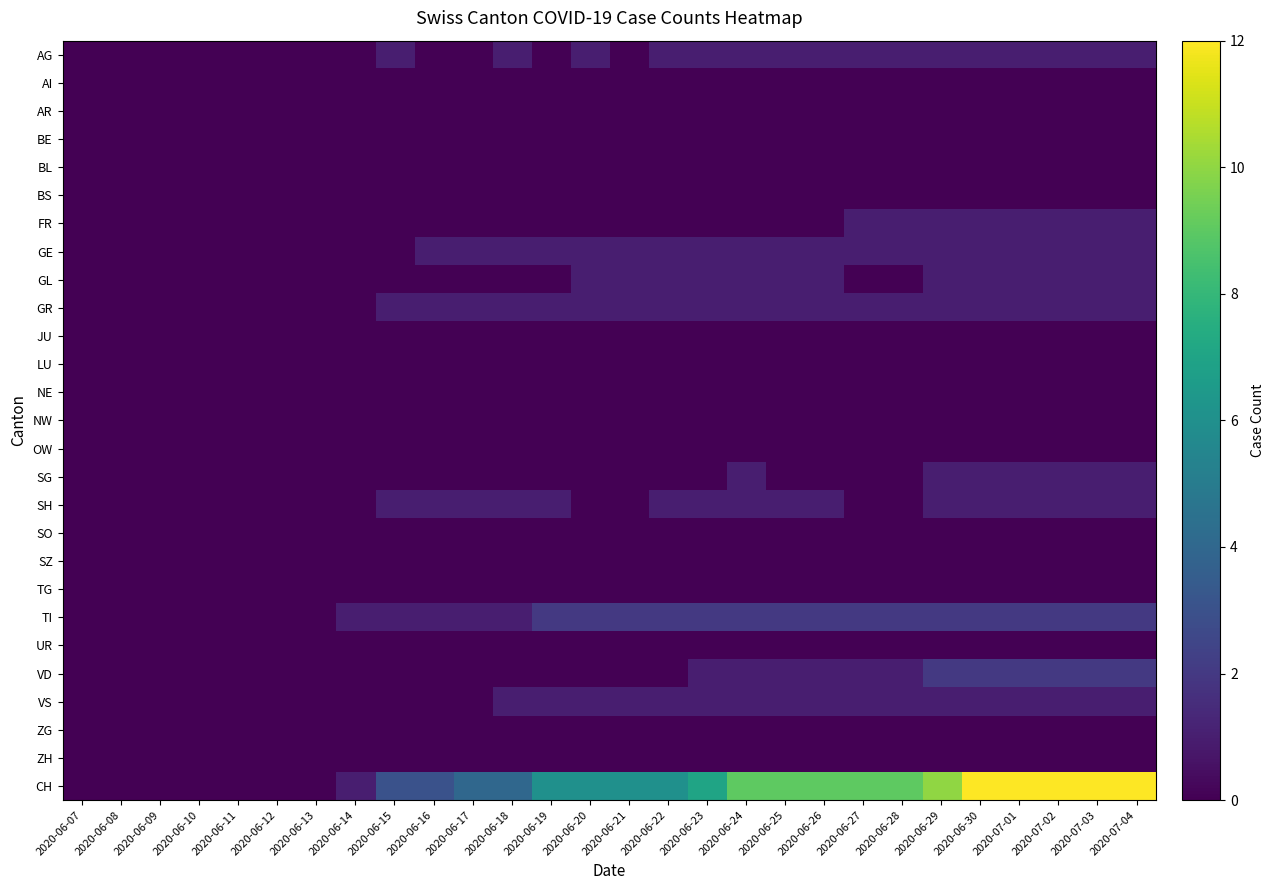

Rank the series by their maximum value, from lowest to highest.

AI, AR, BE, BL, BS, JU, LU, NE, NW, OW, SO, SZ, TG, UR, ZG, ZH, AG, FR, GE, GL, GR, SG, SH, VS, TI, VD, CH